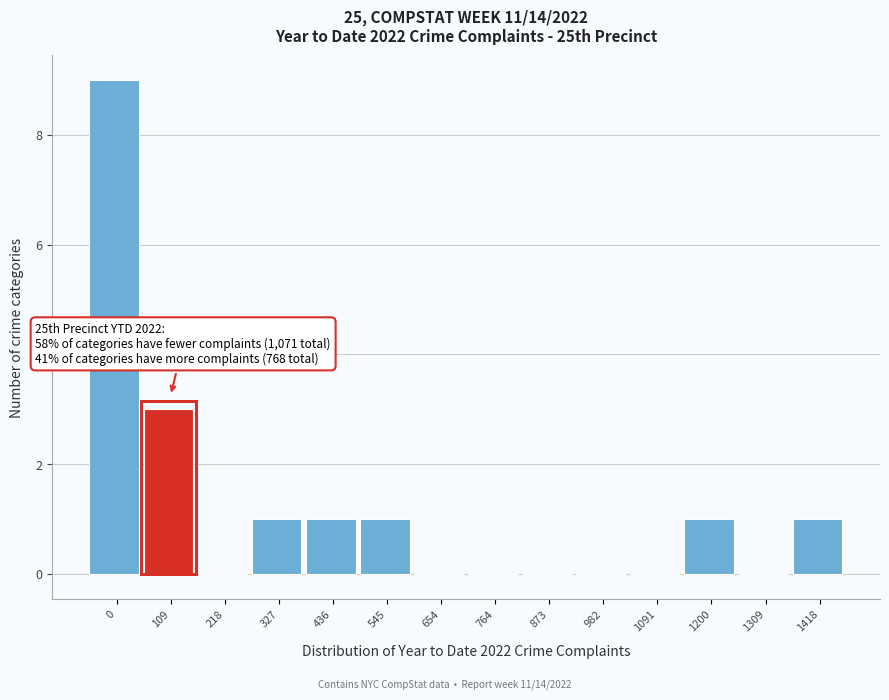

Reading right to left, extract all data points from this chart.

1418=1	1309=0	1200=1	1091=0	982=0	873=0	764=0	654=0	545=1	436=1	327=1	218=0	109=3	0=9